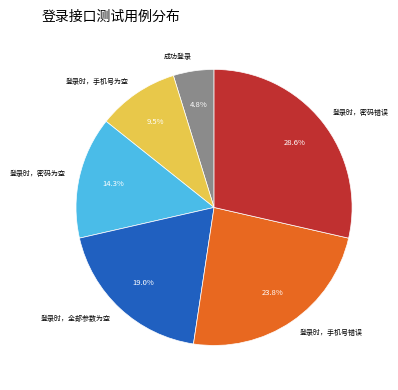

Which has a higher value, 登录时，密码为空 or 登录时，全部参数为空?

登录时，全部参数为空